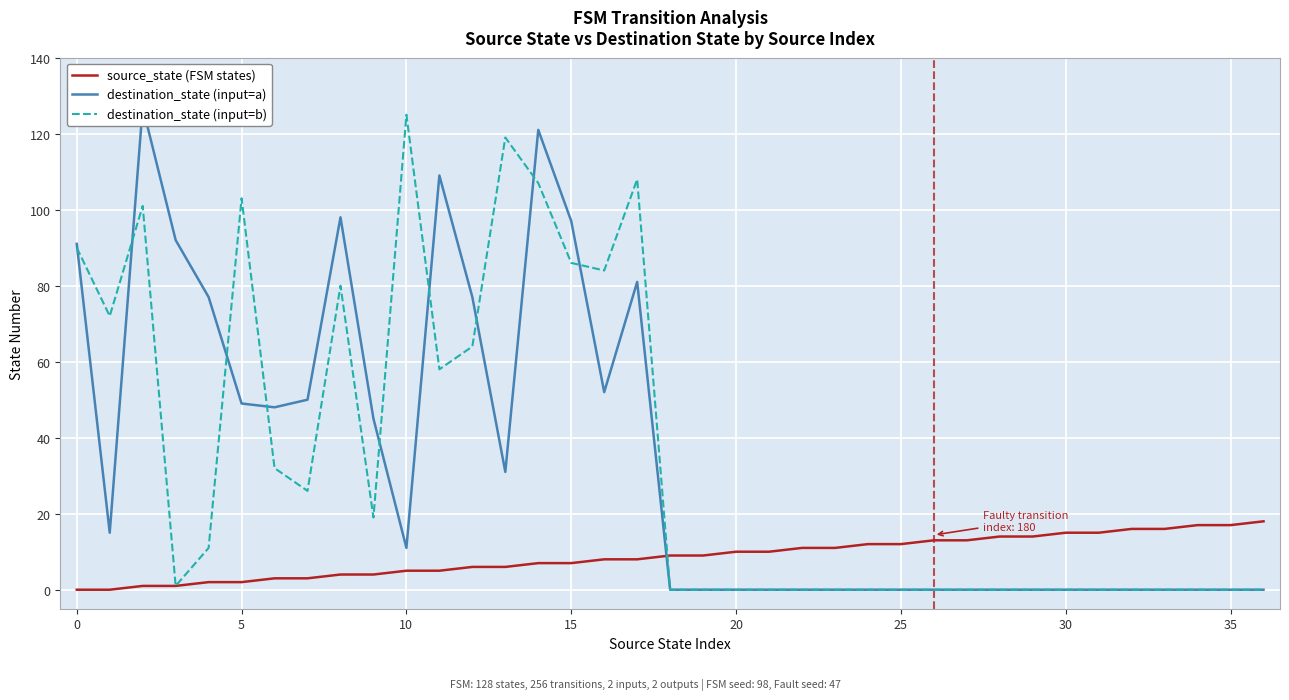

True or false: destination_state (input=b) has a value of 148 at 15.

False